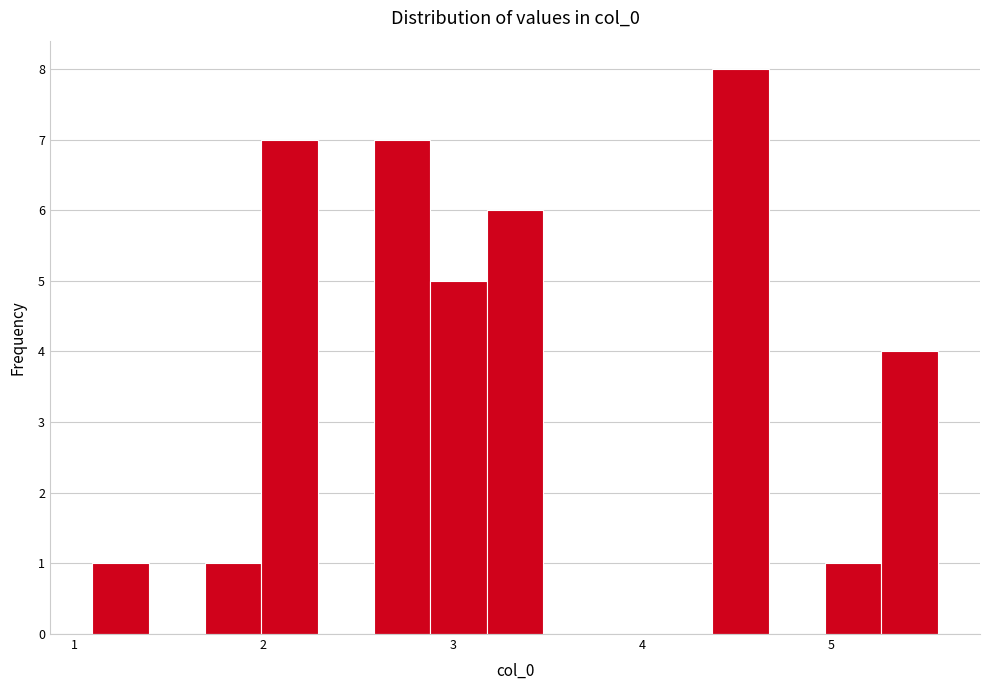

Read against the x-axis, roughly where is the centre of the tallest bar?

4.5